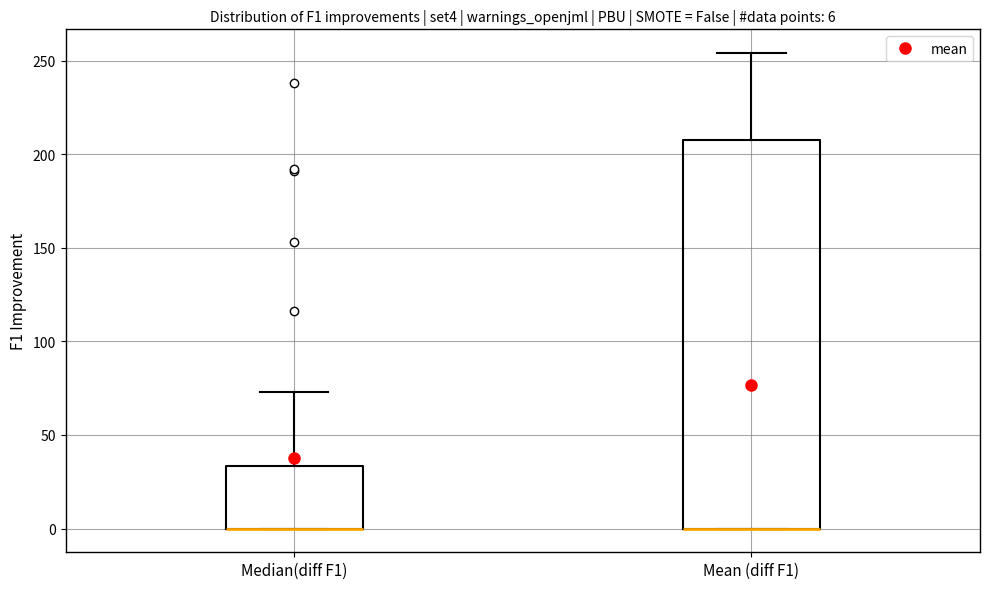

Which box is the tallest, from its lower edge to its upper edge?

Mean (diff F1)